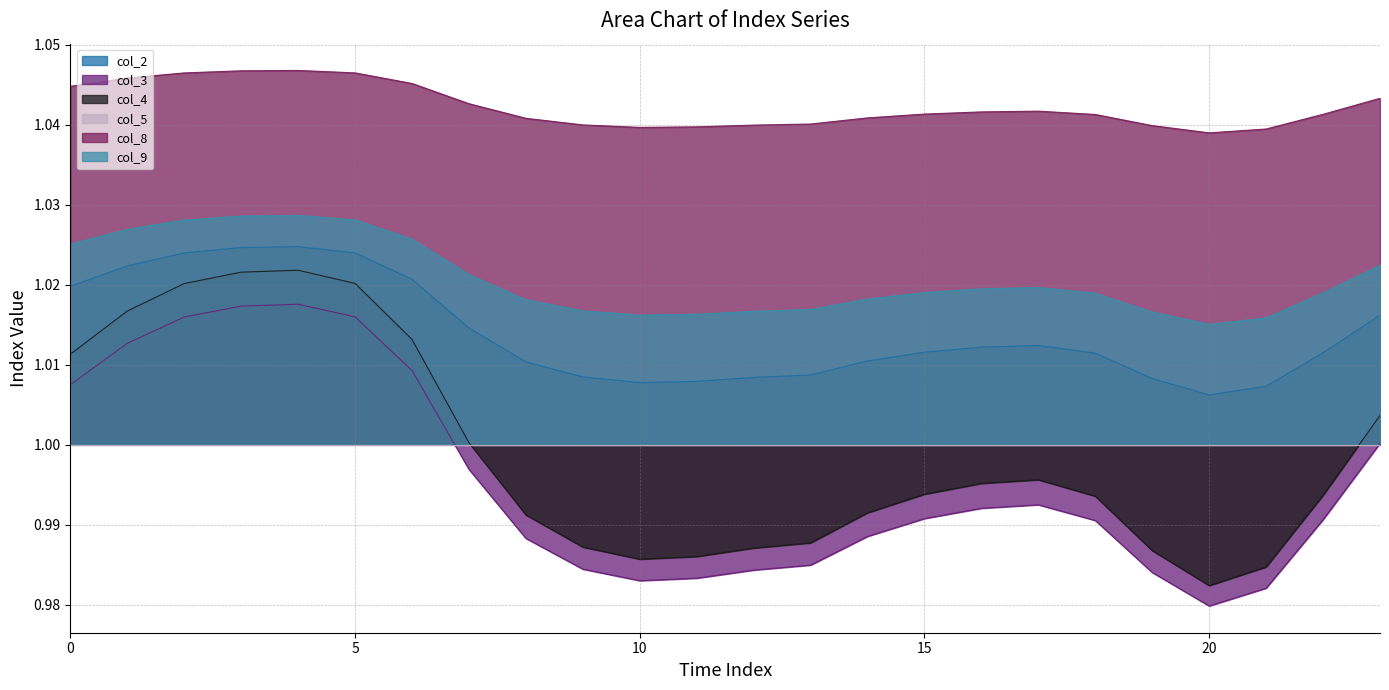

What is the approximate value of col_4 at 2?

1.0